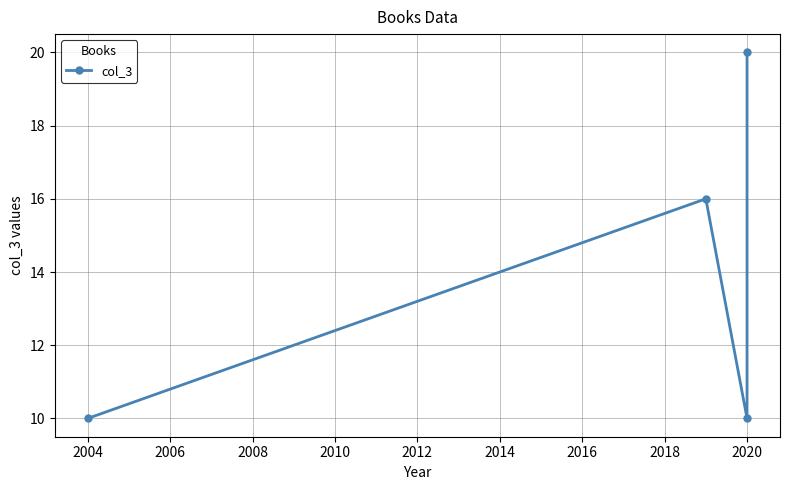

Between 2004 and 2008, which is larger?

2008